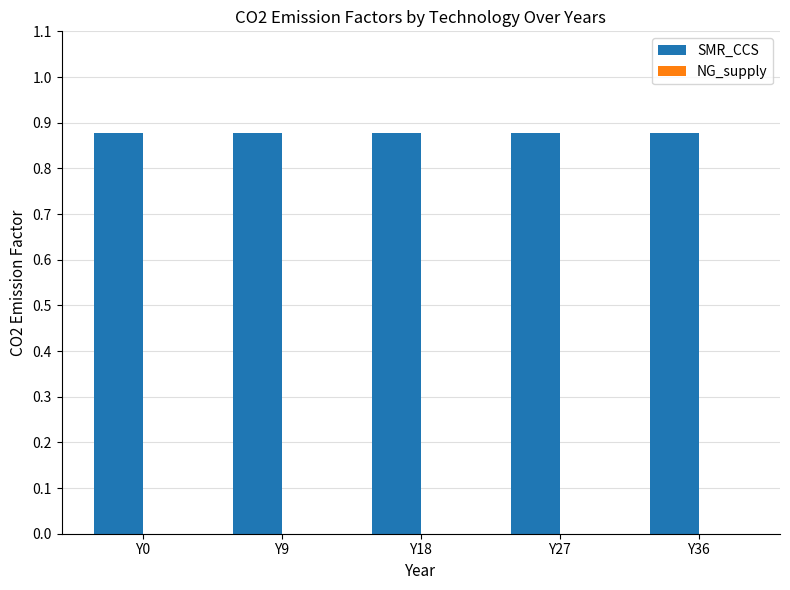

At which category is the sum across all series the highest?

Y0